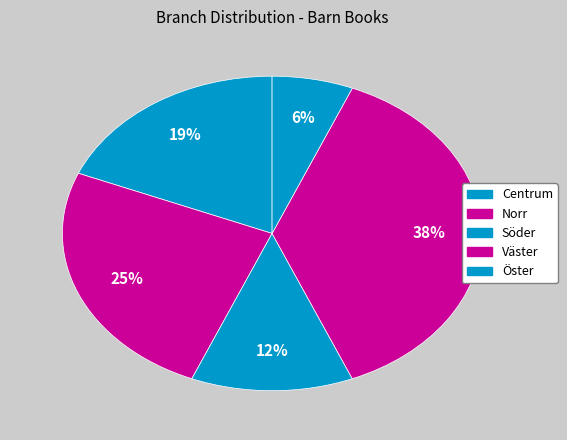

Is Öster the majority of the pie?

No